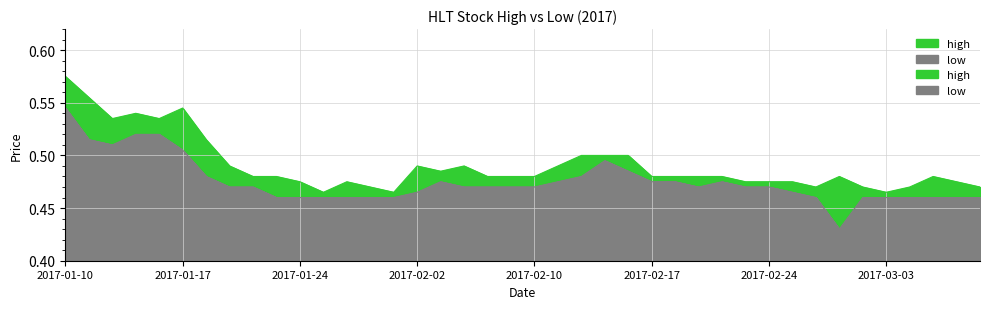

Reading left to right, what are all the values shown in this chart?

high: 0.6	0.6	0.5	0.5	0.5	0.5	0.5	0.5	0.5	0.5	0.5	0.5	0.5	0.5	0.5	0.5	0.5	0.5	0.5	0.5	0.5	0.5	0.5	0.5	0.5	0.5	0.5	0.5	0.5	0.5	0.5	0.5	0.5	0.5	0.5	0.5	0.5	0.5	0.5	0.5
low: 0.5	0.5	0.5	0.5	0.5	0.5	0.5	0.5	0.5	0.5	0.5	0.5	0.5	0.5	0.5	0.5	0.5	0.5	0.5	0.5	0.5	0.5	0.5	0.5	0.5	0.5	0.5	0.5	0.5	0.5	0.5	0.5	0.5	0.4	0.5	0.5	0.5	0.5	0.5	0.5